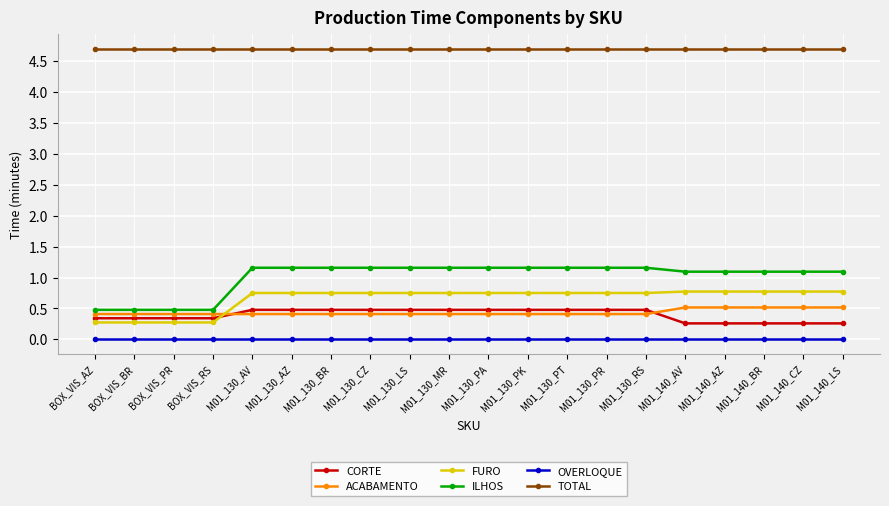

Reading left to right, what are all the values shown in this chart?

CORTE: 0.3	0.3	0.3	0.3	0.5	0.5	0.5	0.5	0.5	0.5	0.5	0.5	0.5	0.5	0.5	0.3	0.3	0.3	0.3	0.3
ACABAMENTO: 0.4	0.4	0.4	0.4	0.4	0.4	0.4	0.4	0.4	0.4	0.4	0.4	0.4	0.4	0.4	0.5	0.5	0.5	0.5	0.5
FURO: 0.3	0.3	0.3	0.3	0.7	0.7	0.7	0.7	0.7	0.7	0.7	0.7	0.7	0.7	0.7	0.8	0.8	0.8	0.8	0.8
ILHOS: 0.5	0.5	0.5	0.5	1.2	1.2	1.2	1.2	1.2	1.2	1.2	1.2	1.2	1.2	1.2	1.1	1.1	1.1	1.1	1.1
OVERLOQUE: 0.0	0.0	0.0	0.0	0.0	0.0	0.0	0.0	0.0	0.0	0.0	0.0	0.0	0.0	0.0	0.0	0.0	0.0	0.0	0.0
TOTAL: 4.7	4.7	4.7	4.7	4.7	4.7	4.7	4.7	4.7	4.7	4.7	4.7	4.7	4.7	4.7	4.7	4.7	4.7	4.7	4.7